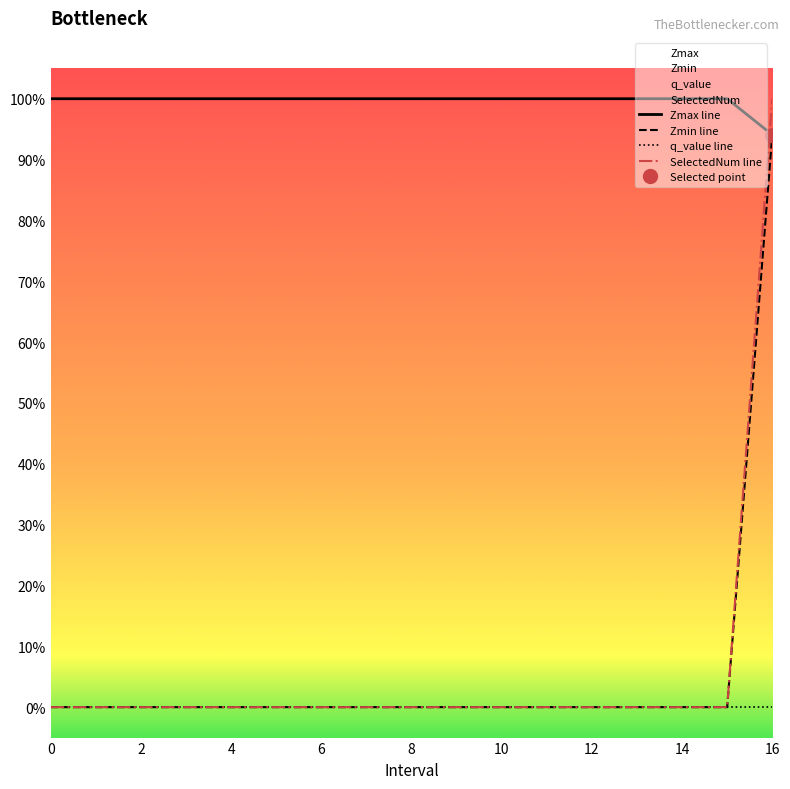

Which has a higher value, 15 or 1?

15